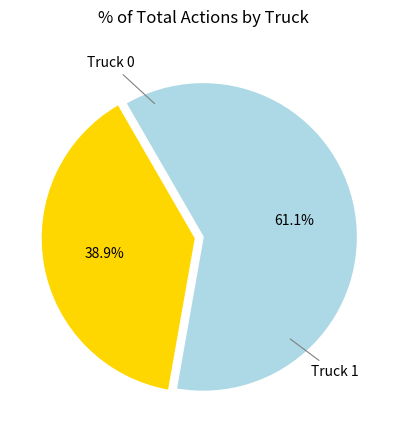

What is the ratio of the value at Truck 0 to the value at Truck 1?

0.6